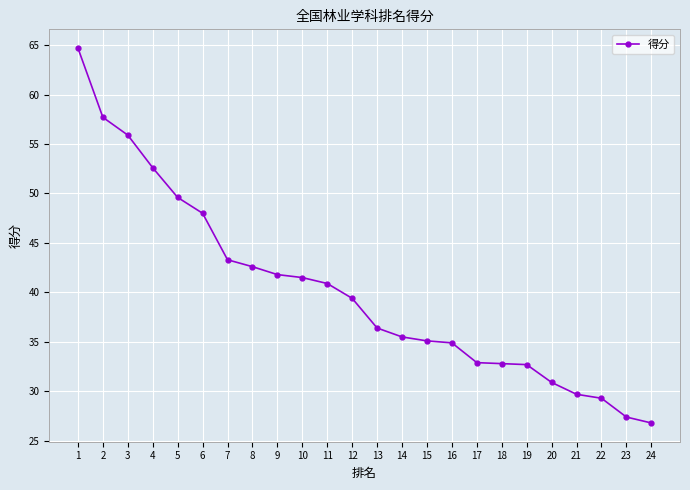

What is the maximum value shown in the chart?

64.7